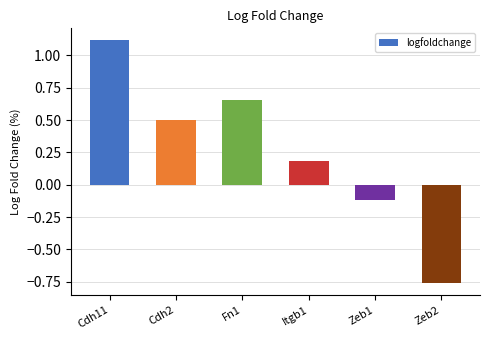

How many data points does each series have?

6